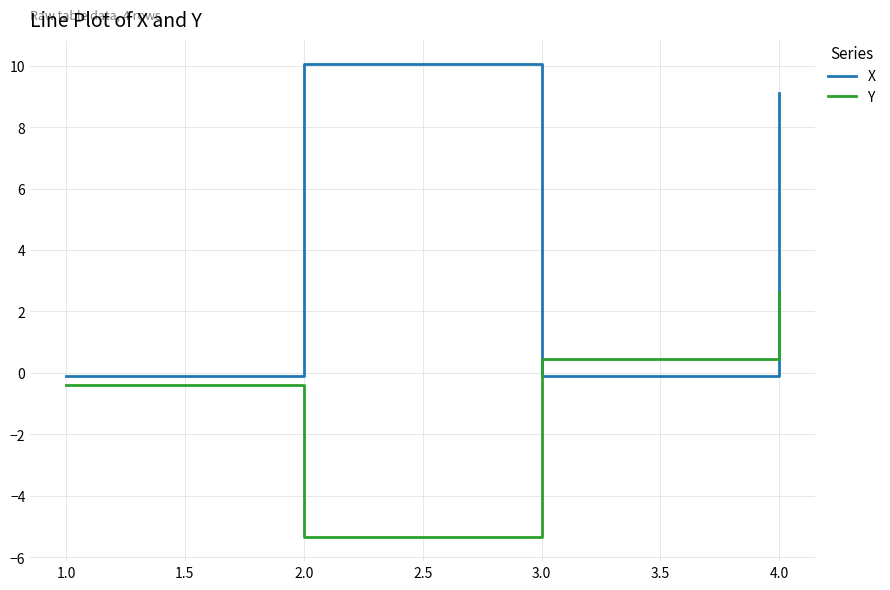

Is the value of Y at 2.0 greater than the value of X at 1.0?

No